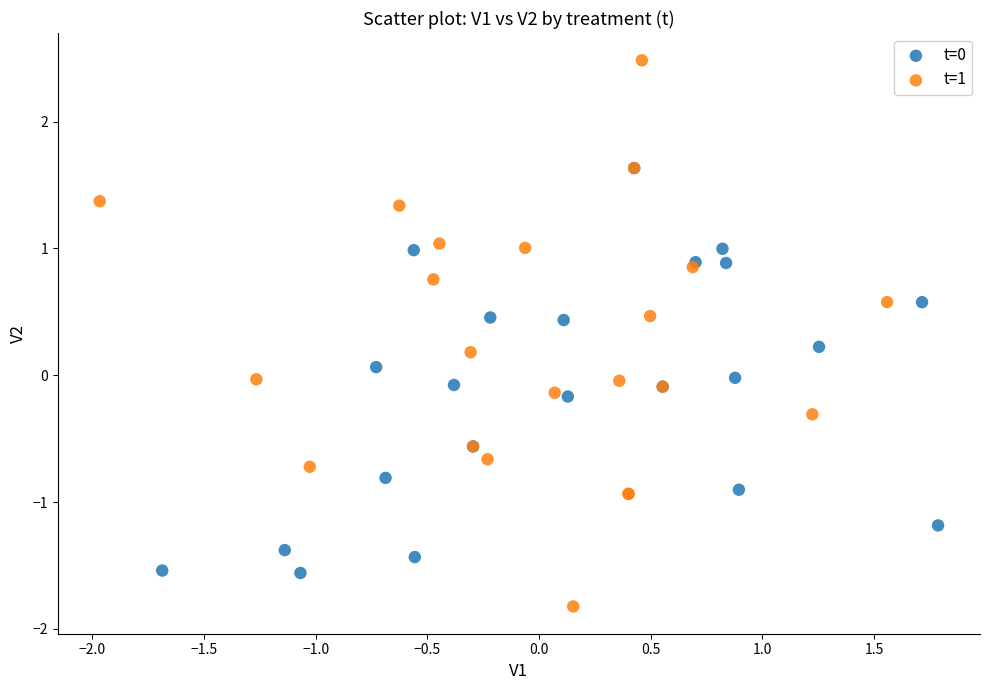

Which series contains the highest Y value?

t=1